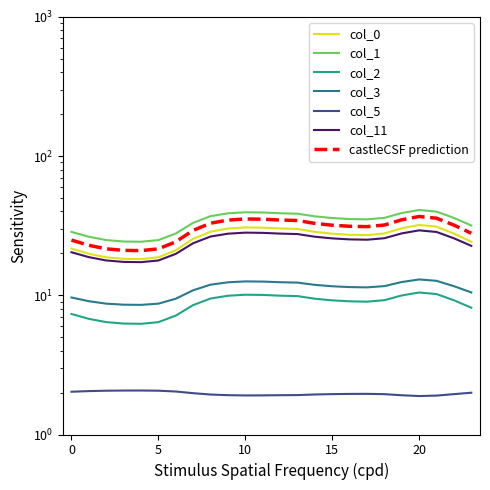

True or false: 11 and 1 intersect in this chart.

False